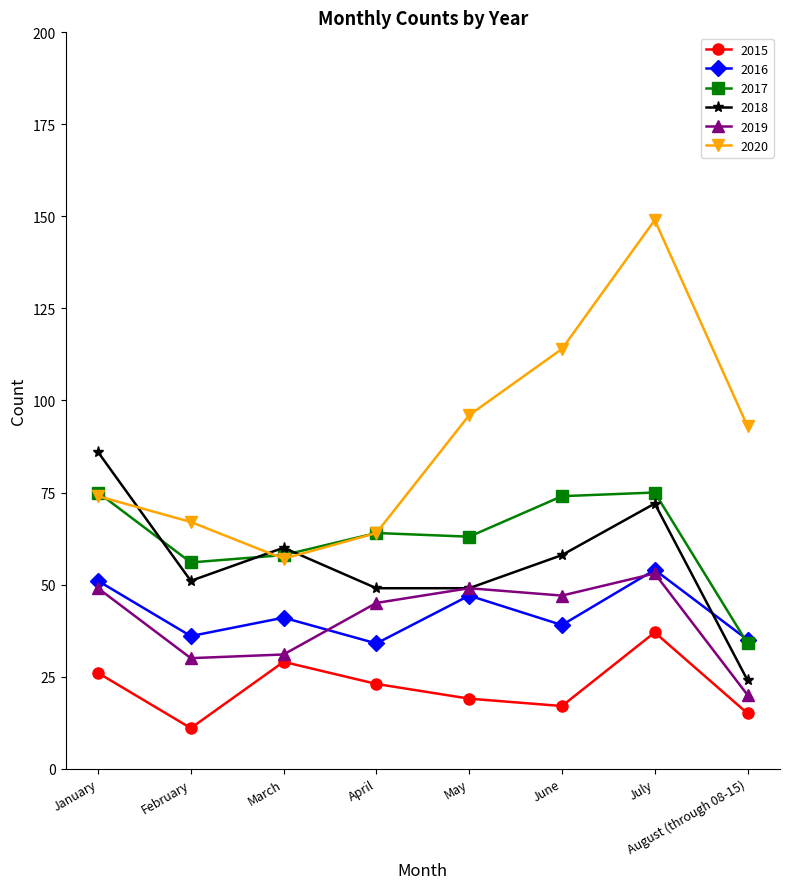

Where does the 2015 series first go above 23?

January